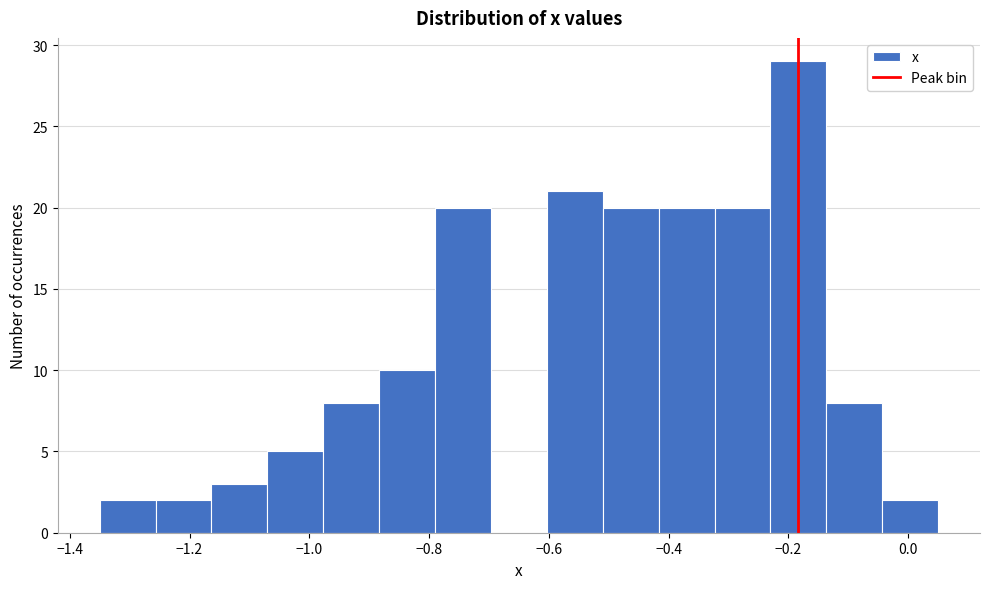

Reading left to right, list every bar in this chart as the range it spans on the x-axis followed by its height. Neither the bar edges nor the heights are printed on the chart, so give them approximately, as read against the axes.

-1.34 to -1.26: 2
-1.26 to -1.16: 2
-1.16 to -1.06: 3
-1.06 to -0.98: 5
-0.98 to -0.88: 8
-0.88 to -0.78: 10
-0.78 to -0.70: 20
-0.70 to -0.60: 0
-0.60 to -0.50: 21
-0.50 to -0.42: 20
-0.42 to -0.32: 20
-0.32 to -0.22: 20
-0.22 to -0.14: 29
-0.14 to -0.04: 8
-0.04 to 0.06: 2